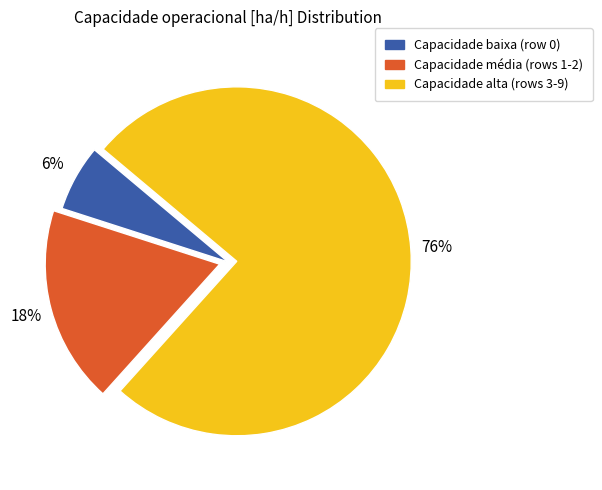

Does any single category account for the majority?

Yes